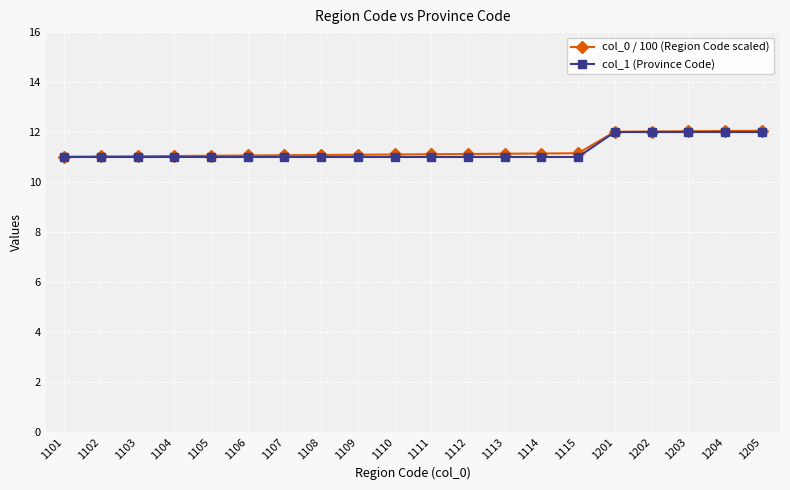

Between 1102 and 1201, which series saw the biggest shift?

col_1 (Province Code)